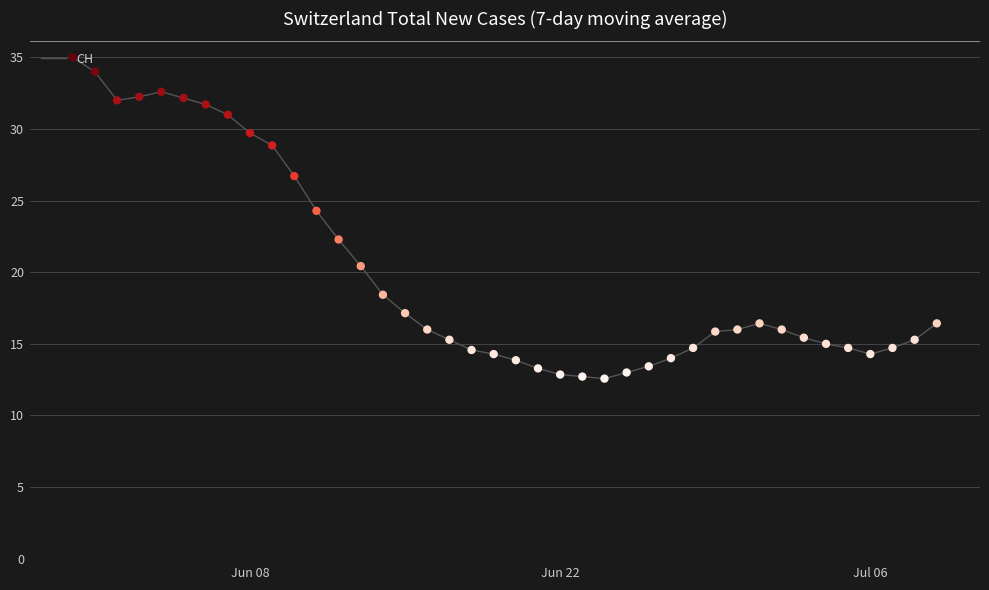

What is the smallest value displayed?

12.6